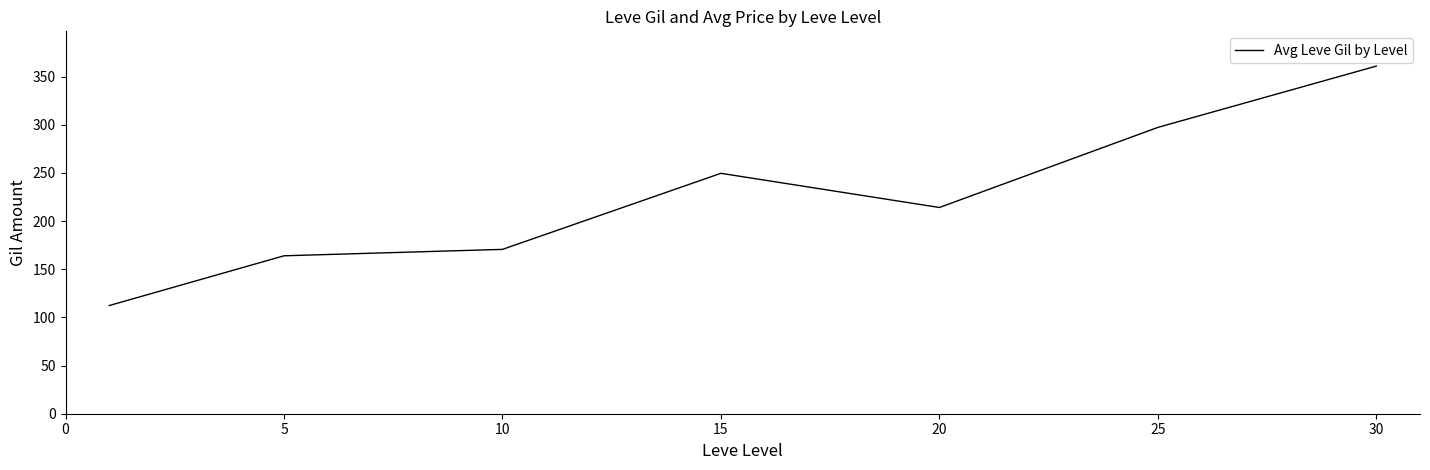

What is the average value?

224.2